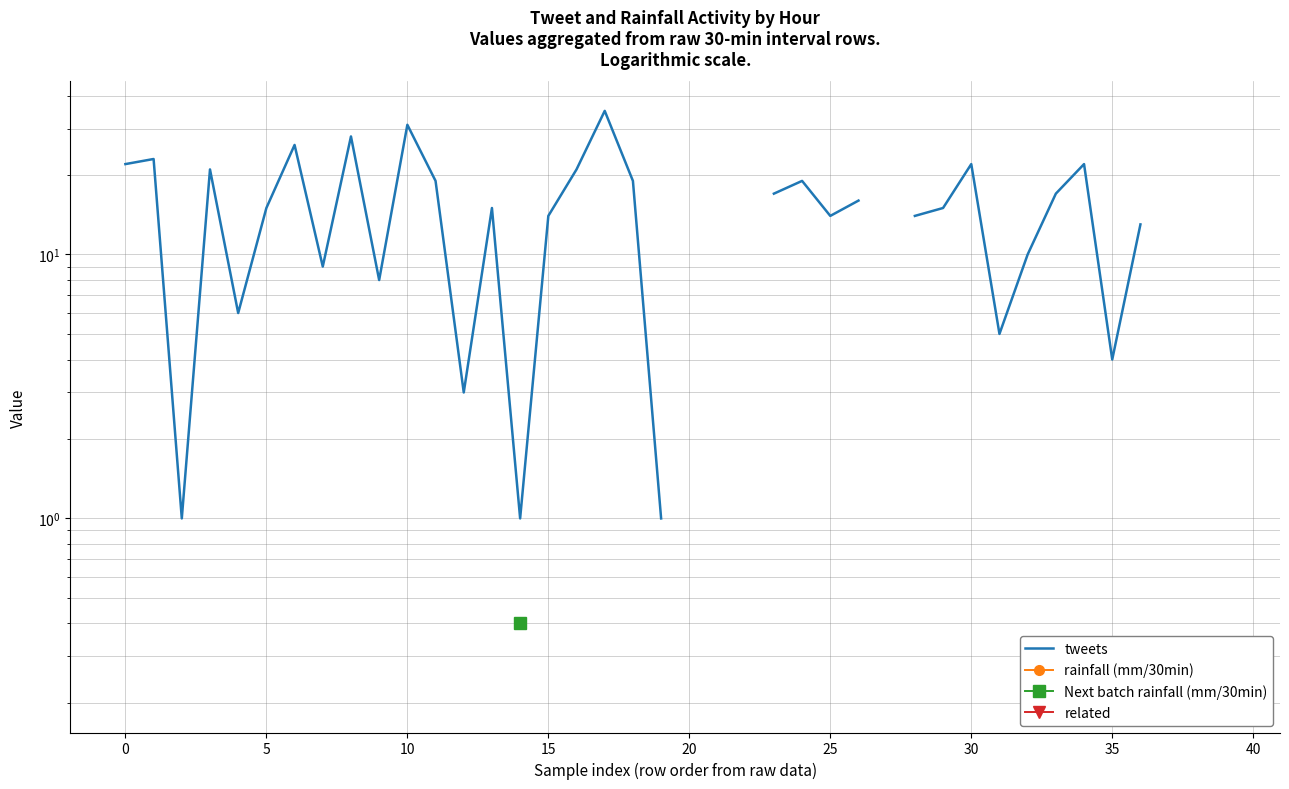

Which series has the largest range (max minus min)?

tweets